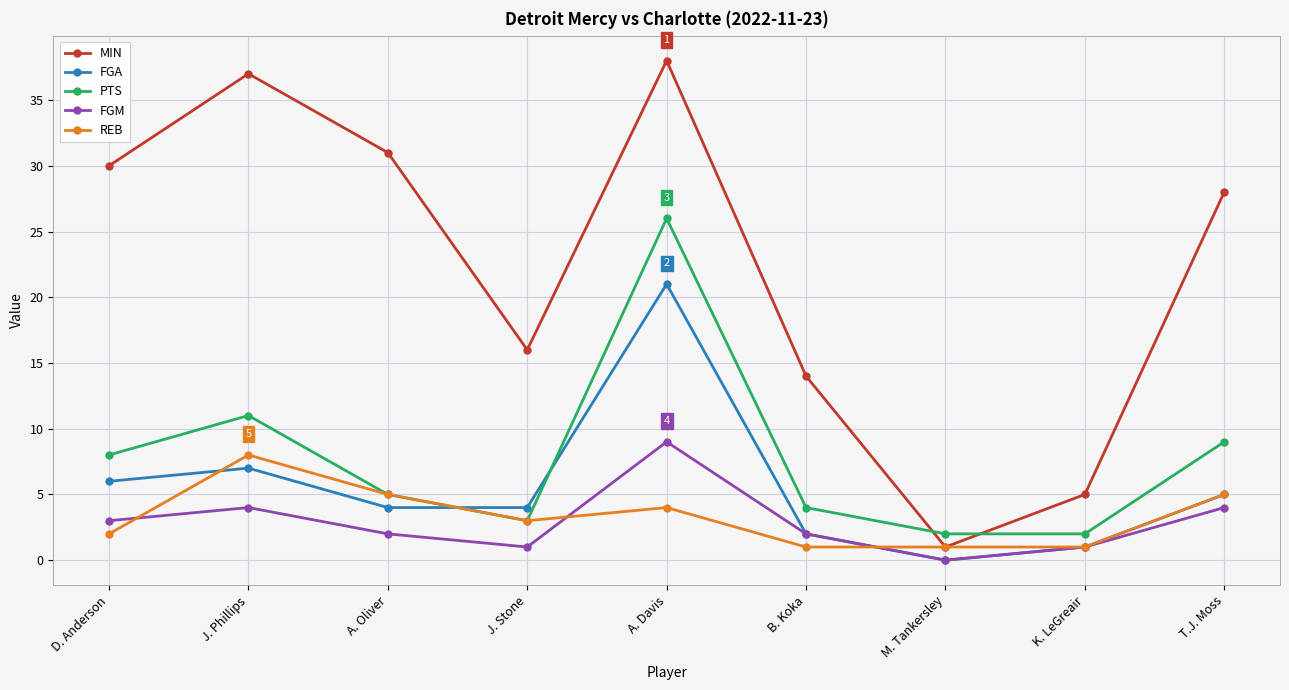

Reading right to left, transcribe all the data shown in this chart.

MIN: T.J. Moss=28	K. LeGreair=5	M. Tankersley=1	B. Koka=14	A. Davis=38	J. Stone=16	A. Oliver=31	J. Phillips=37	D. Anderson=30
FGA: T.J. Moss=5	K. LeGreair=1	M. Tankersley=0	B. Koka=2	A. Davis=21	J. Stone=4	A. Oliver=4	J. Phillips=7	D. Anderson=6
PTS: T.J. Moss=9	K. LeGreair=2	M. Tankersley=2	B. Koka=4	A. Davis=26	J. Stone=3	A. Oliver=5	J. Phillips=11	D. Anderson=8
FGM: T.J. Moss=4	K. LeGreair=1	M. Tankersley=0	B. Koka=2	A. Davis=9	J. Stone=1	A. Oliver=2	J. Phillips=4	D. Anderson=3
REB: T.J. Moss=5	K. LeGreair=1	M. Tankersley=1	B. Koka=1	A. Davis=4	J. Stone=3	A. Oliver=5	J. Phillips=8	D. Anderson=2